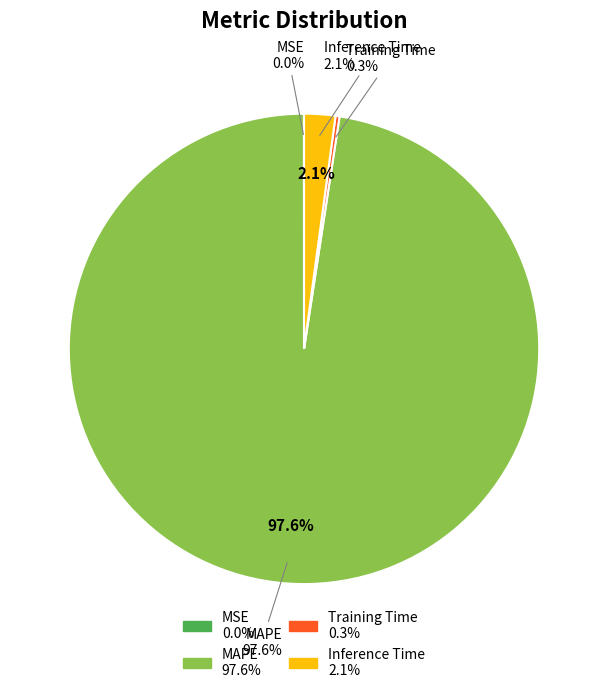

What portion of the pie excludes MAPE?

2.4%